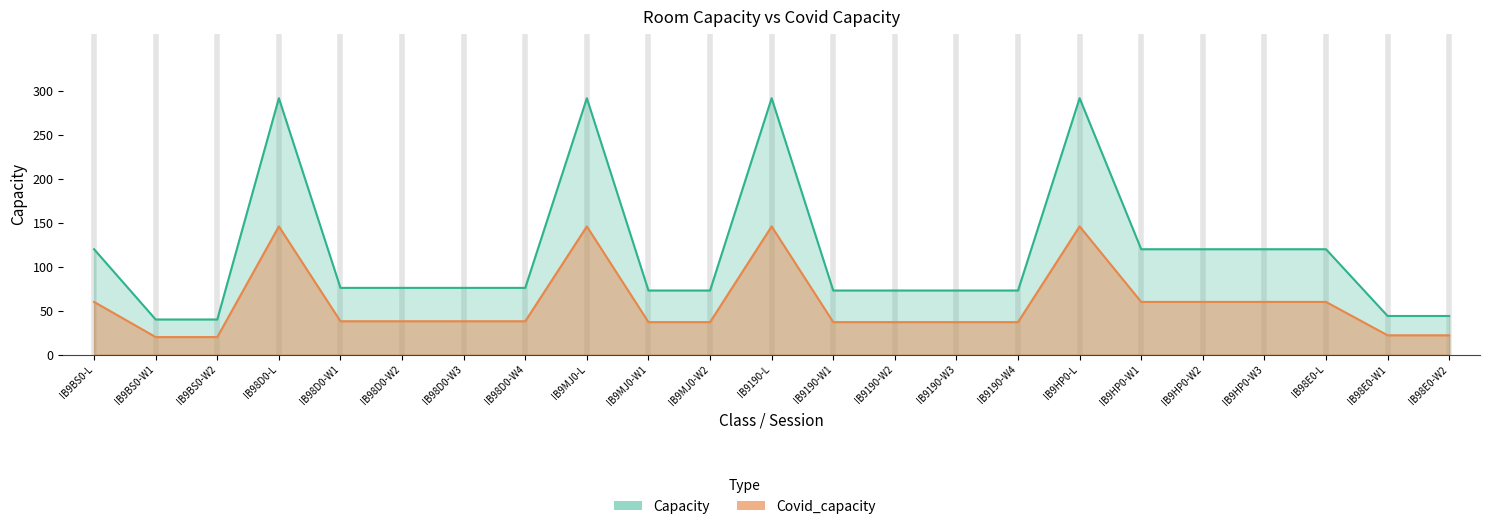

Which series changed the most between IB9MJ0-W2 and IB98E0-W1?

Capacity